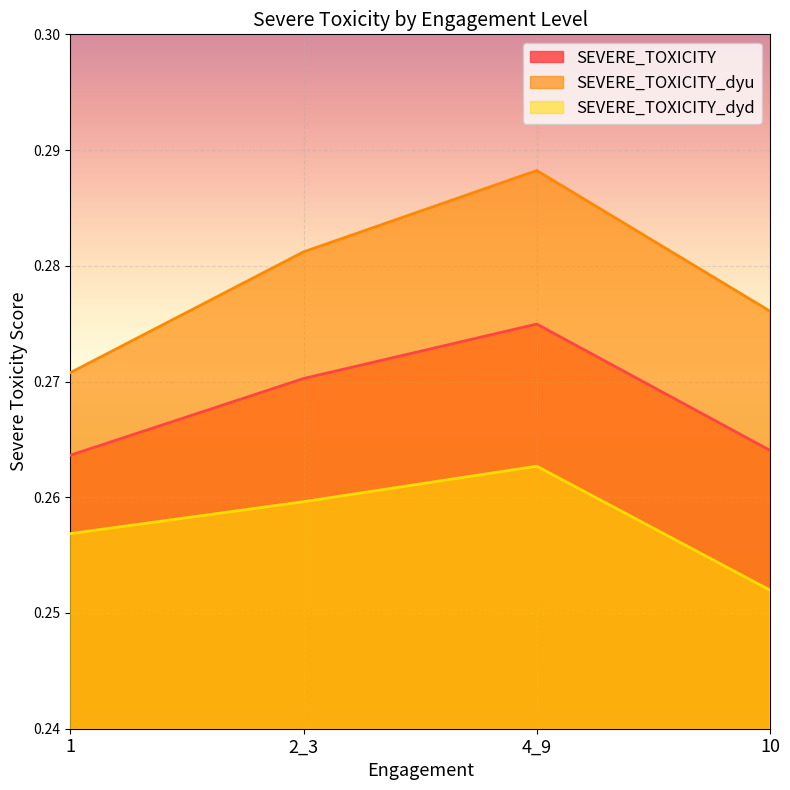

Read the SEVERE_TOXICITY_dyu value at 1.

0.3